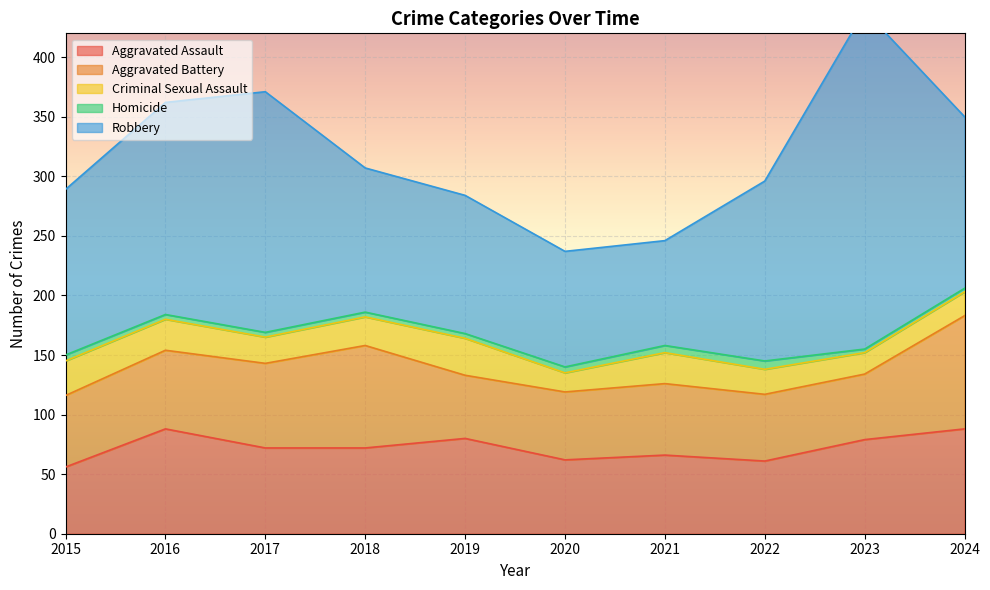

Reading left to right, extract all data points from this chart.

Aggravated Assault: 2015=56	2016=88	2017=72	2018=72	2019=80	2020=62	2021=66	2022=61	2023=79	2024=88
Aggravated Battery: 2015=60	2016=66	2017=71	2018=86	2019=53	2020=57	2021=60	2022=56	2023=55	2024=95
Criminal Sexual Assault: 2015=29	2016=26	2017=22	2018=24	2019=31	2020=16	2021=26	2022=21	2023=18	2024=20
Homicide: 2015=5	2016=4	2017=4	2018=4	2019=4	2020=5	2021=6	2022=7	2023=3	2024=3
Robbery: 2015=139	2016=178	2017=202	2018=121	2019=116	2020=97	2021=88	2022=151	2023=284	2024=144